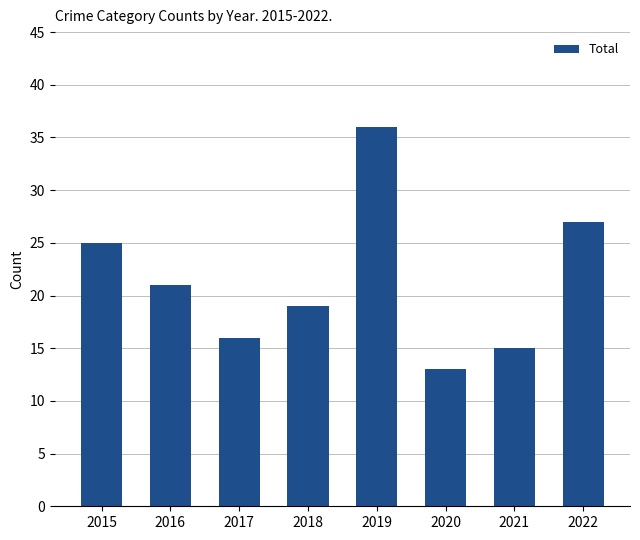

Is it true that the value at 2021 is 10?

False